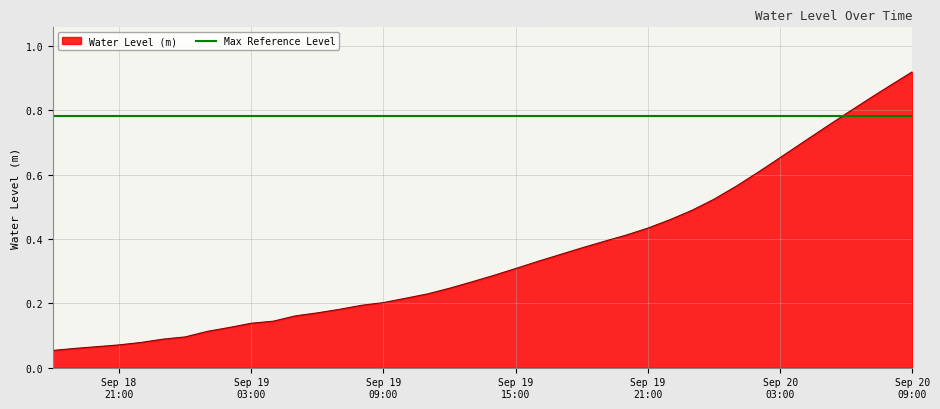

What is the maximum value shown in the chart?

0.9